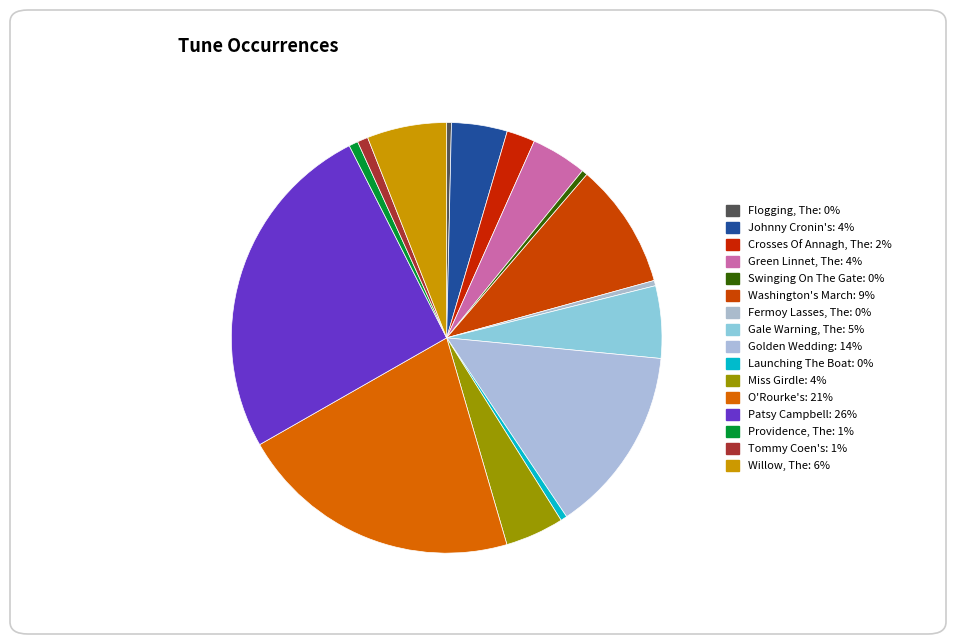

Is there any slice that represents more than half of the pie?

No